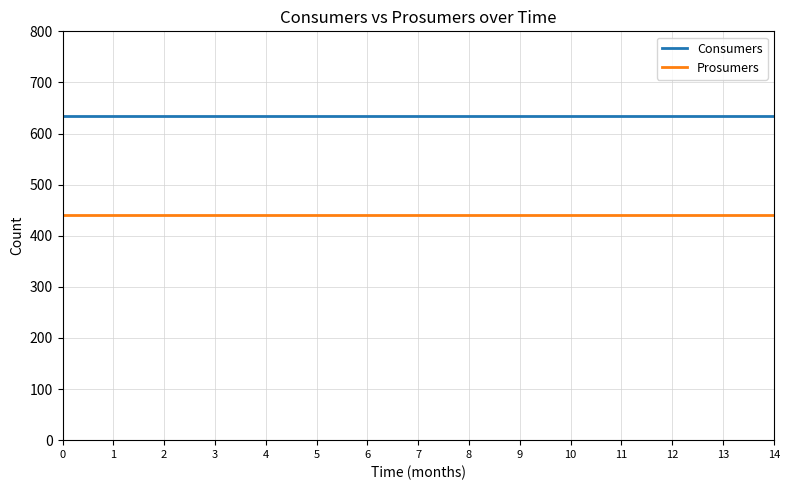

True or false: Prosumers and Consumers intersect in this chart.

False